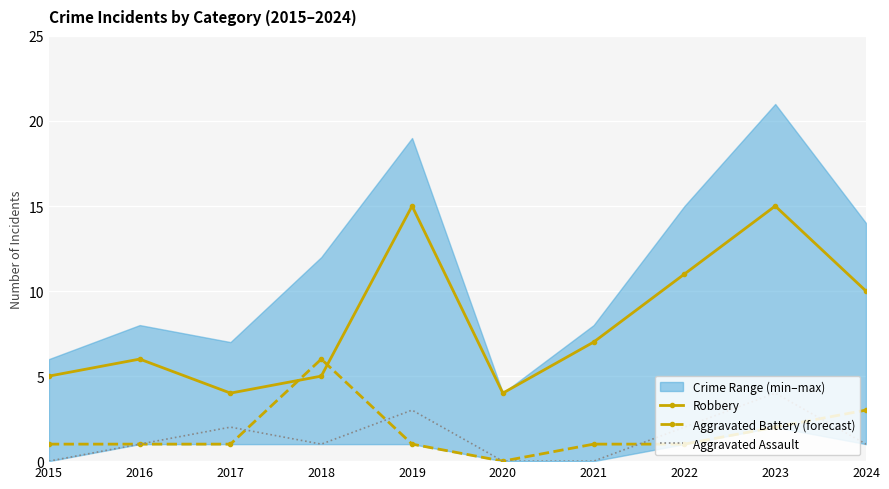

What is the difference between the second highest and minimum values in the Robbery series?

11